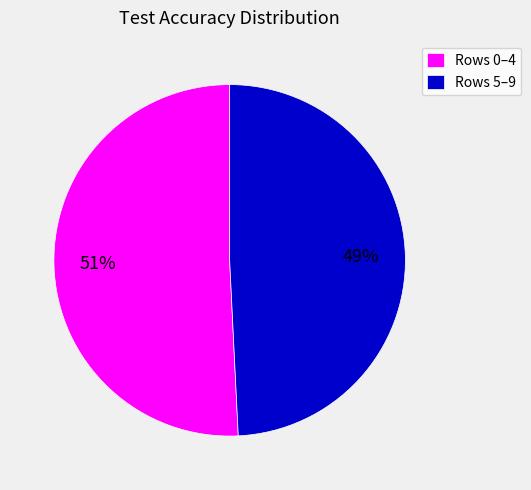

Approximately how many times larger is the value at Rows 0–4 compared to Rows 5–9?

1.0